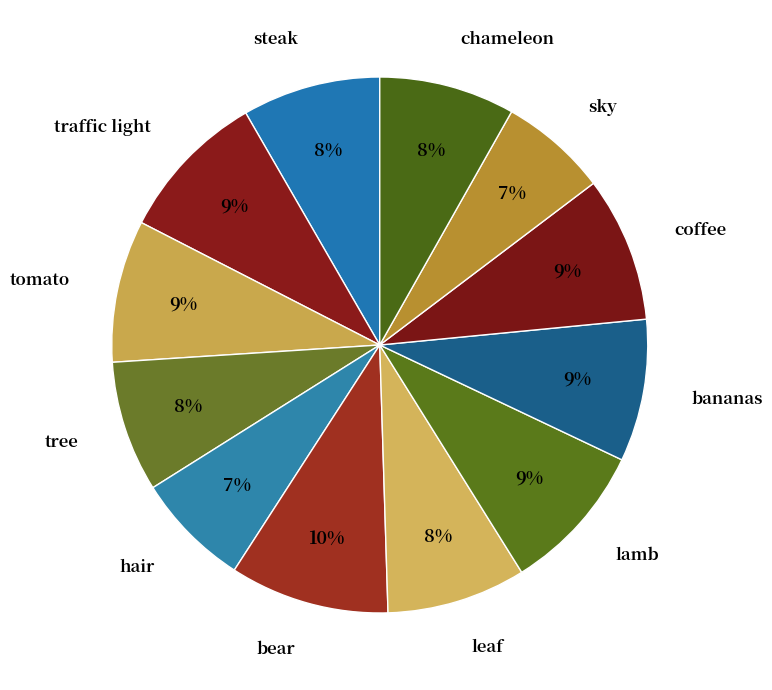

What percentage is the steak slice, to the nearest percent?

8%